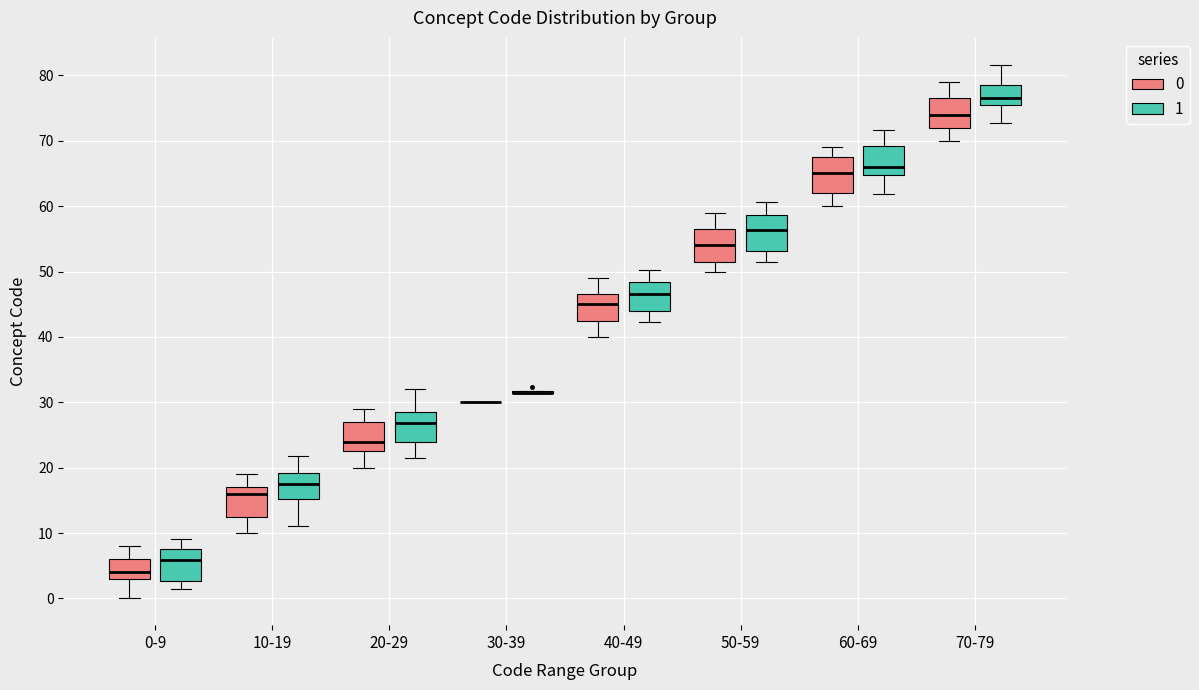

Reading left to right, read every box against the y-axis: the position of its median line, the range the box covers, and the ends of its whiskers. The values are not printed on the chart, so give them approximately, as read against the axis.

0-9 (0): median 4, box 3 to 6, whiskers 0 to 8
0-9 (1): median 6, box 3 to 8, whiskers 2 to 9
10-19 (0): median 16, box 13 to 17, whiskers 10 to 19
10-19 (1): median 18, box 15 to 19, whiskers 11 to 22
20-29 (0): median 24, box 23 to 27, whiskers 20 to 29
20-29 (1): median 27, box 24 to 29, whiskers 21 to 32
30-39 (0): box collapsed to a line at 30, whiskers 30 to 30
30-39 (1): box collapsed to a line at 32, whiskers 32 to 32
40-49 (0): median 45, box 43 to 47, whiskers 40 to 49
40-49 (1): median 47, box 44 to 48, whiskers 42 to 50
50-59 (0): median 54, box 52 to 57, whiskers 50 to 59
50-59 (1): median 56, box 53 to 59, whiskers 52 to 61
60-69 (0): median 65, box 62 to 68, whiskers 60 to 69
60-69 (1): median 66, box 65 to 69, whiskers 62 to 72
70-79 (0): median 74, box 72 to 77, whiskers 70 to 79
70-79 (1): median 77, box 75 to 79, whiskers 73 to 82